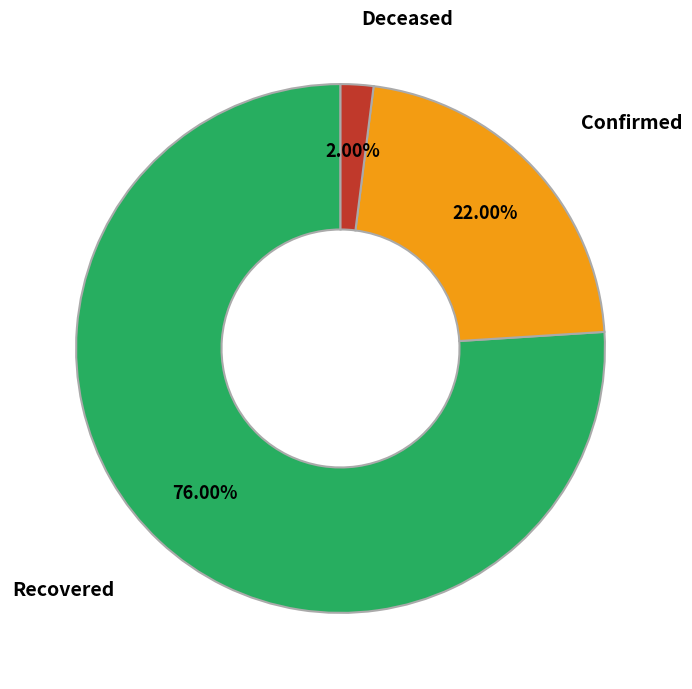

Count the number of slices in the pie.

3